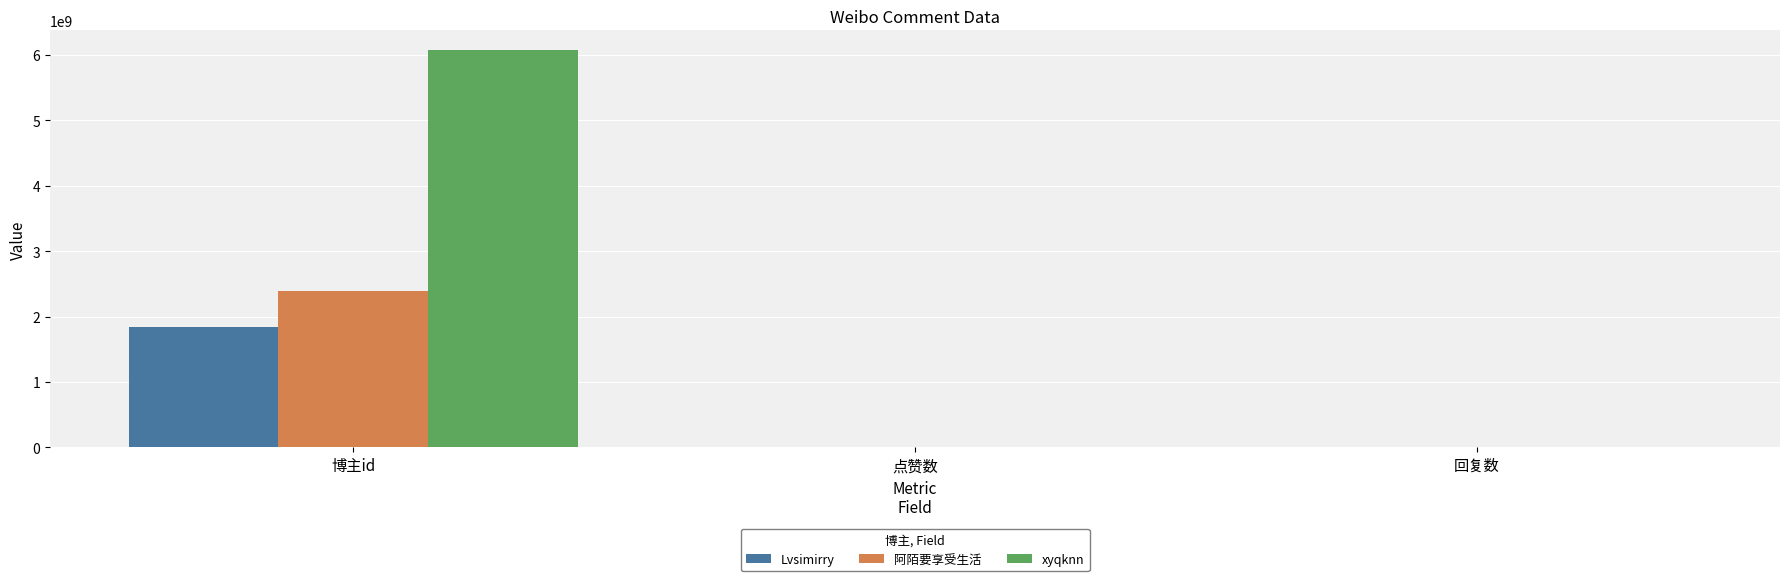

Reading left to right, extract all data points from this chart.

Lvsimirry: 博主id=1837166371	点赞数=0	回复数=0
阿陌要享受生活: 博主id=2390415170	点赞数=0	回复数=0
xyqknn: 博主id=6070828632	点赞数=0	回复数=0